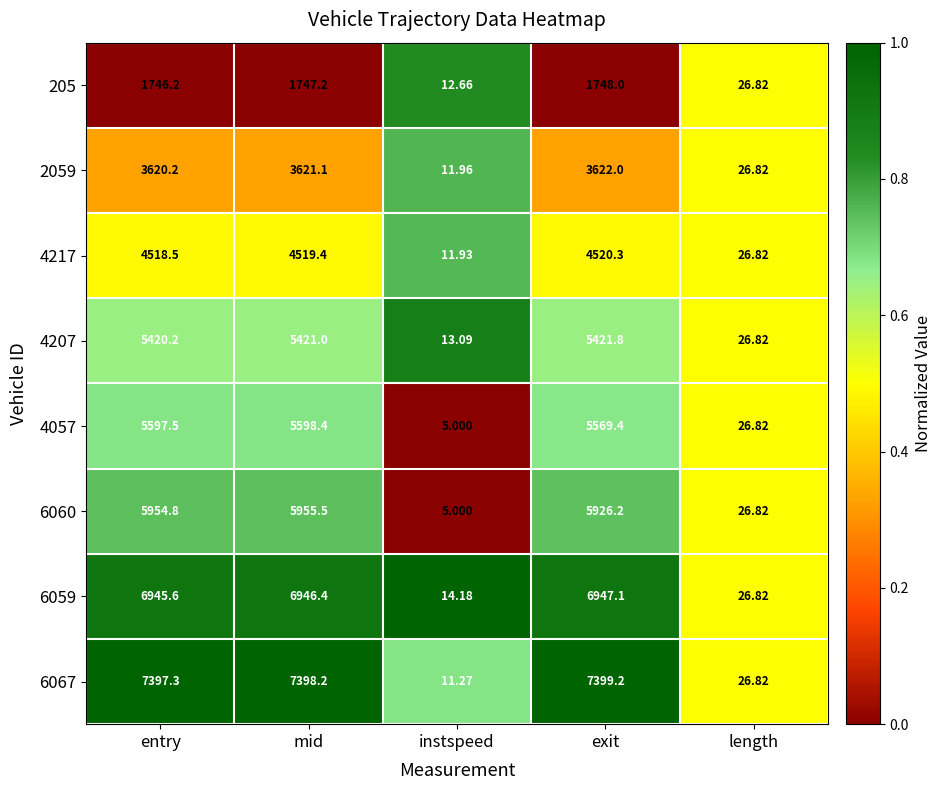

Is the value of 6060 at instspeed greater than the value of 4057 at exit?

No